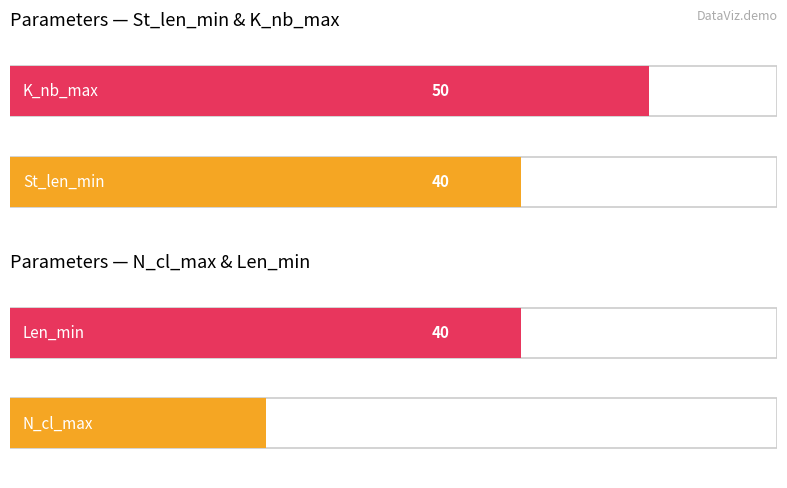

At Mode, list the series in order from smallest to largest.

N_cl_max, St_len_min, Len_min, K_nb_max